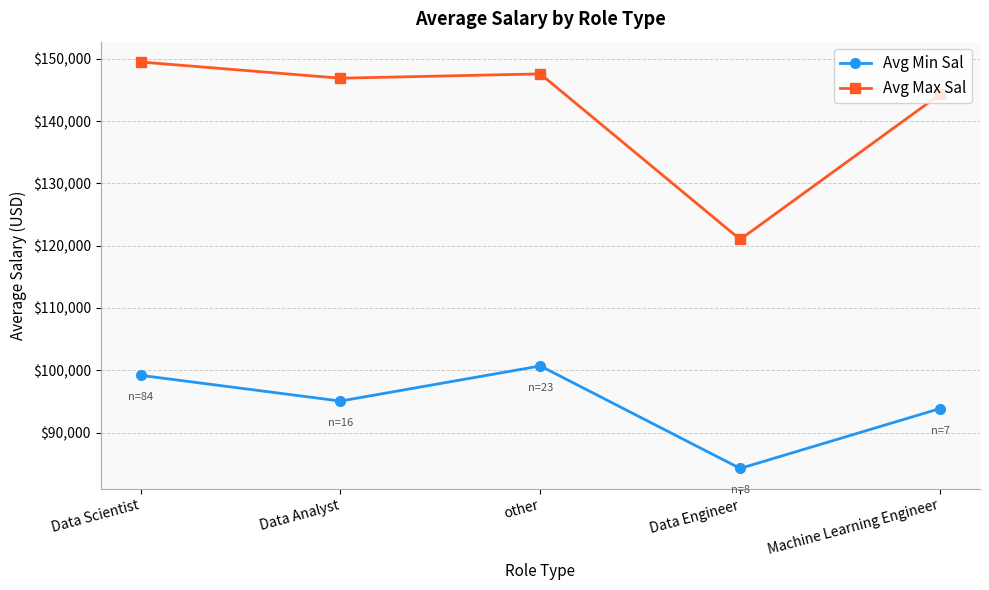

Is it true that Avg Min Sal equals 153851.0 at Machine Learning Engineer?

False